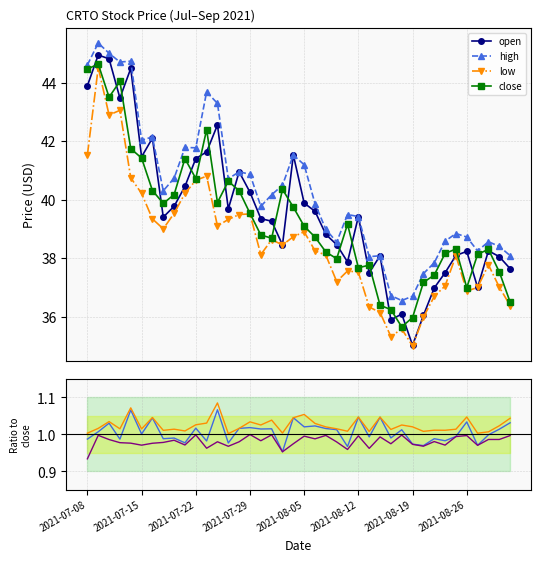

What is the difference between the second highest and minimum values in the close series?

8.8